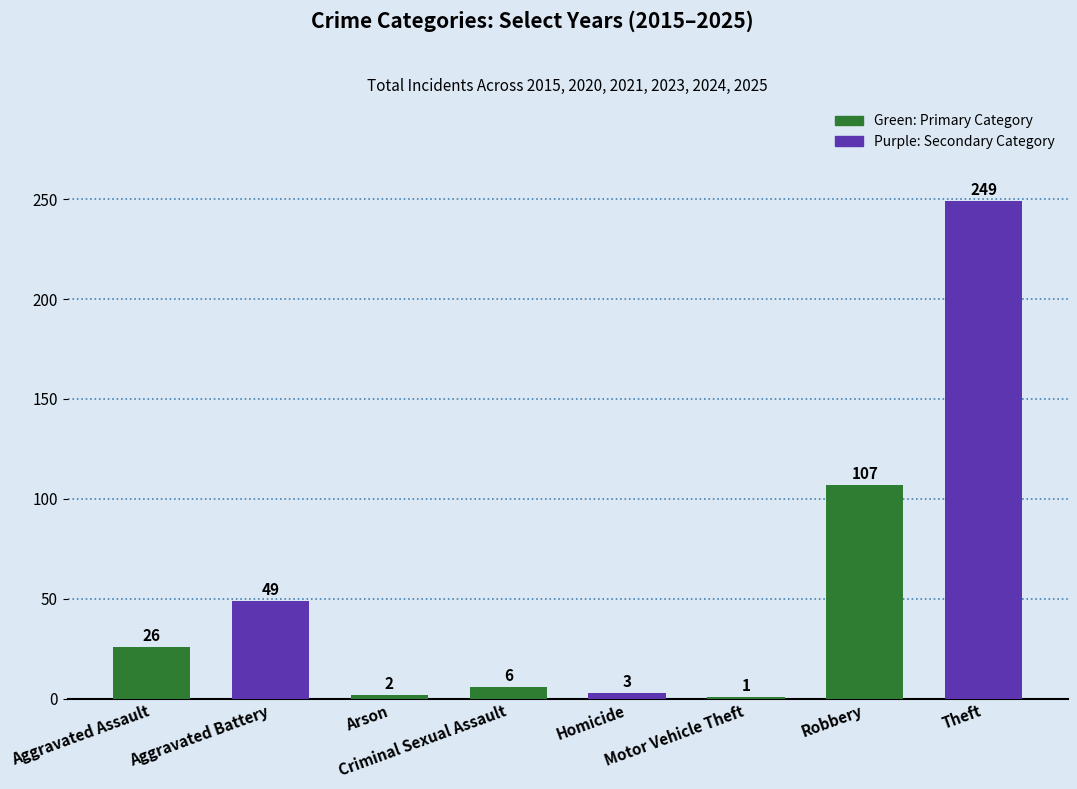

What value does the data have at Aggravated Assault, to the nearest 10?

30